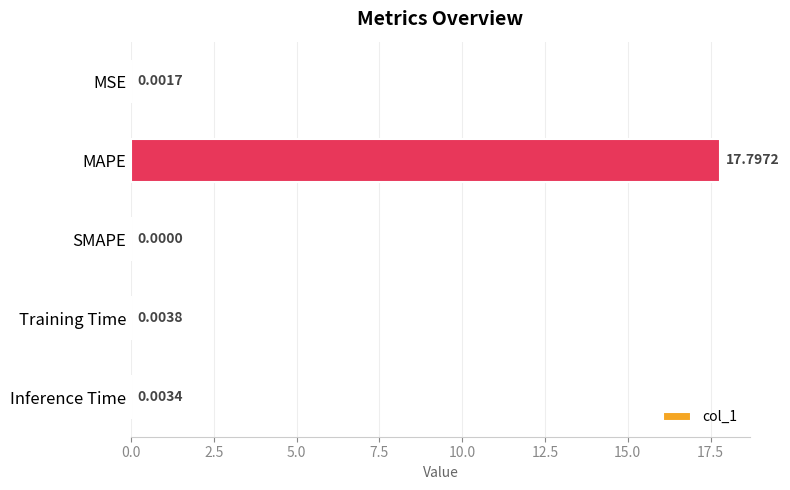

Which has a higher value, MAPE or Training Time?

MAPE